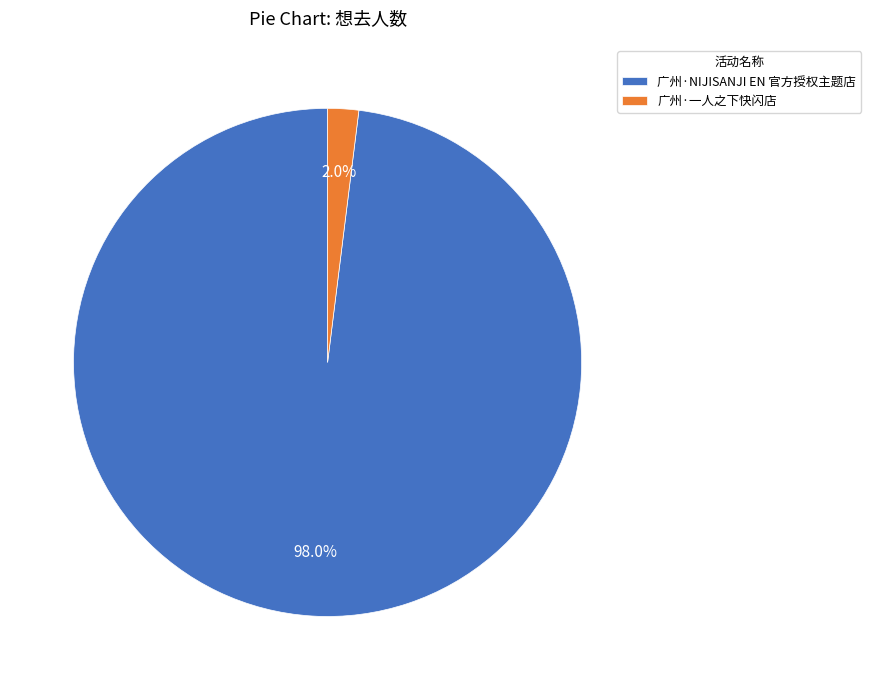

Which category has the biggest portion of the pie?

广州·NIJISANJI EN 官方授权主题店